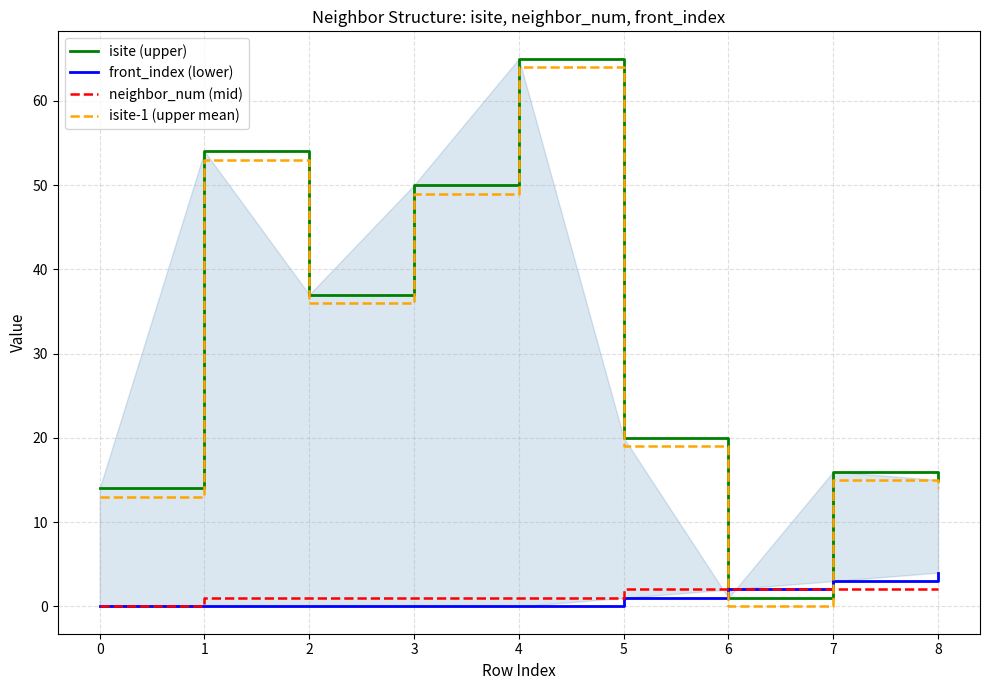

Rank the series by their maximum value, from highest to lowest.

isite (upper), isite-1 (upper mean), front_index (lower), neighbor_num (mid)